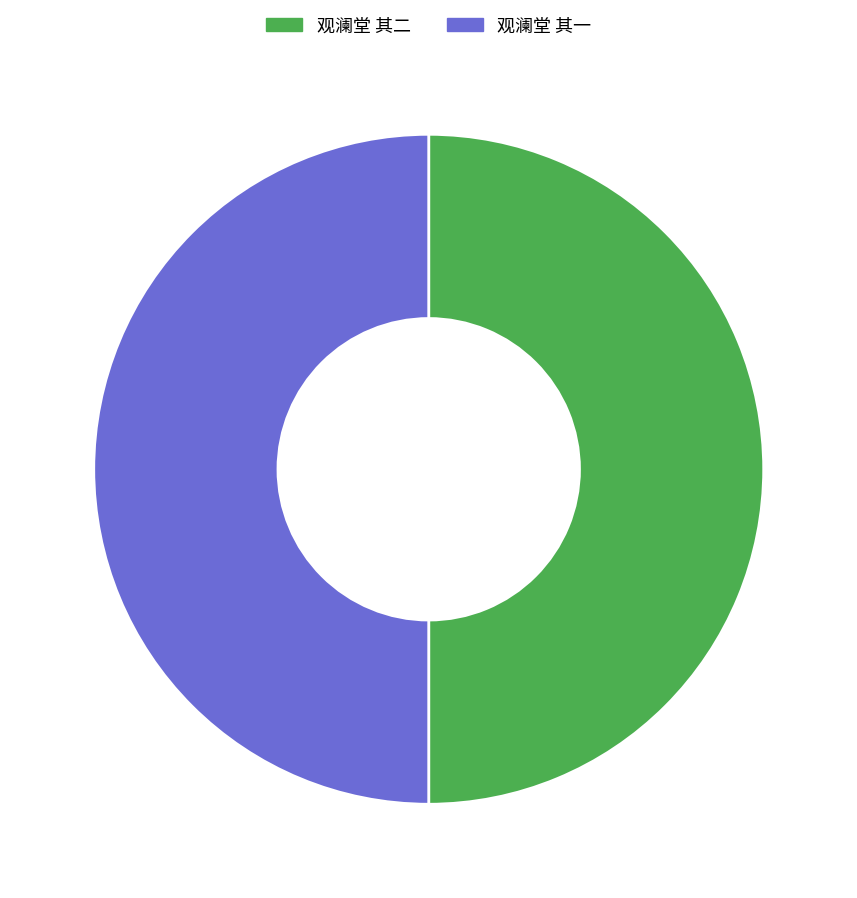

Approximately how many times larger is the value at 观澜堂 其二 compared to 观澜堂 其一?

1.0